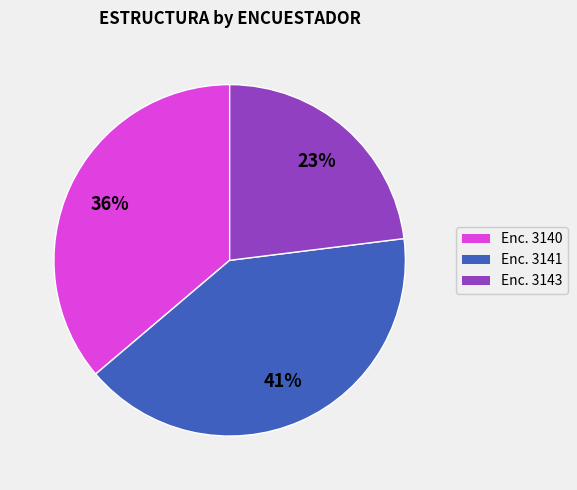

Which category has the biggest portion of the pie?

Enc. 3141